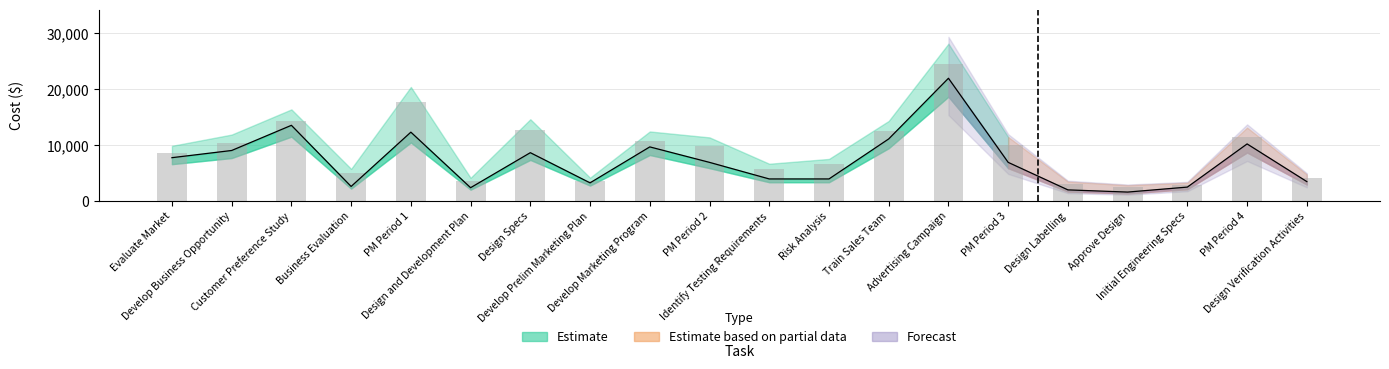

The Actual Cost series shows 3596.8 at Develop Prelim Marketing Plan. True or false?

True